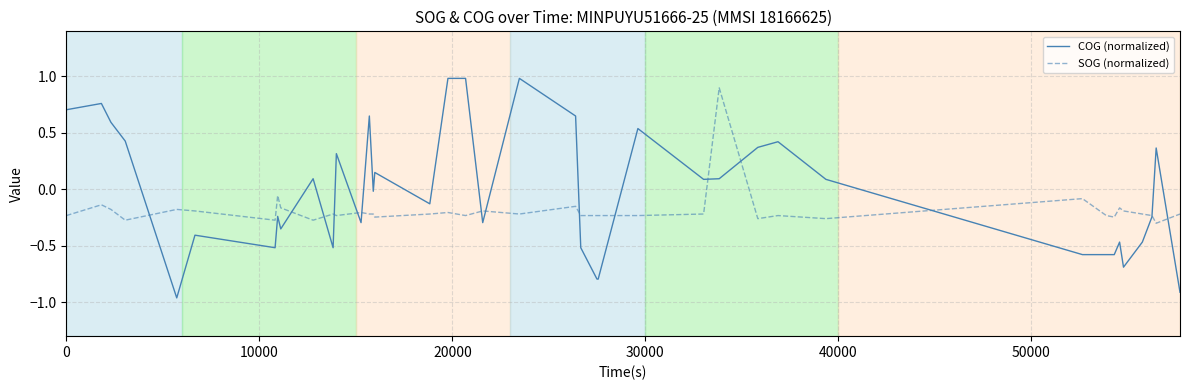

List the series in order of their overall mean, lowest first.

SOG (normalized), COG (normalized)